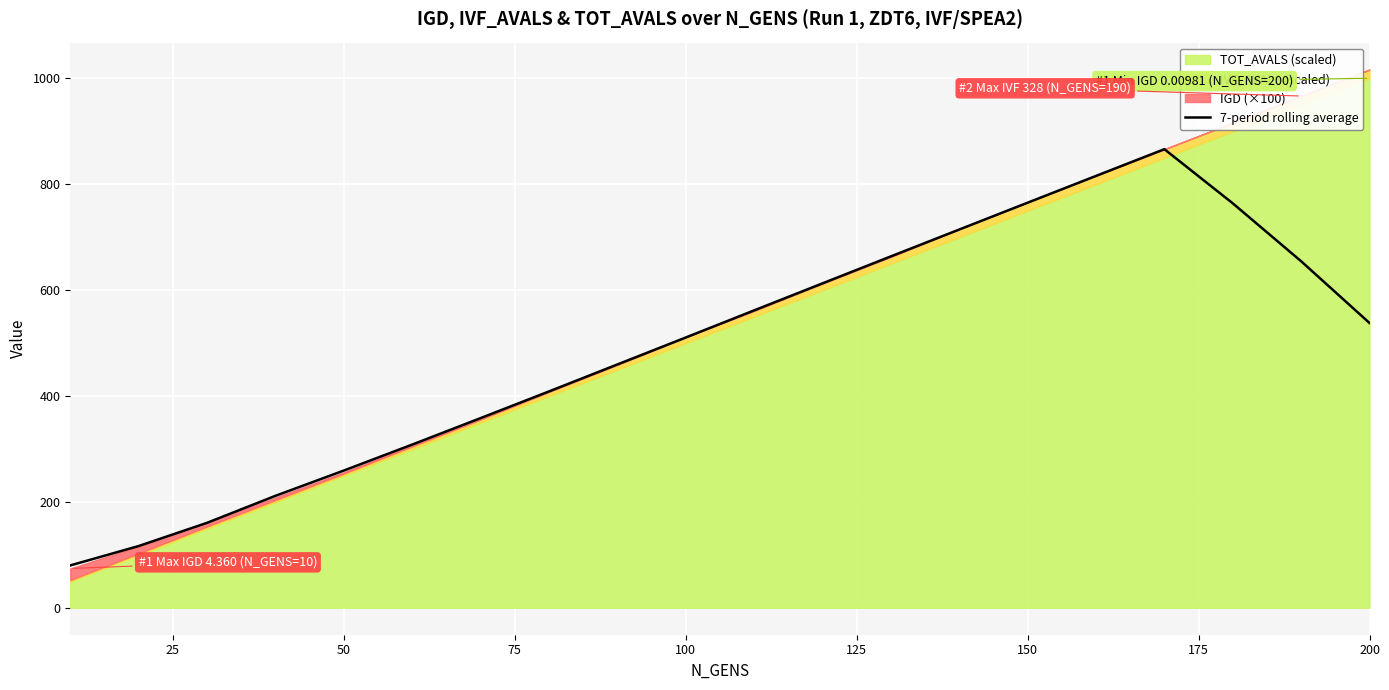

Count the number of categories in the chart.

20